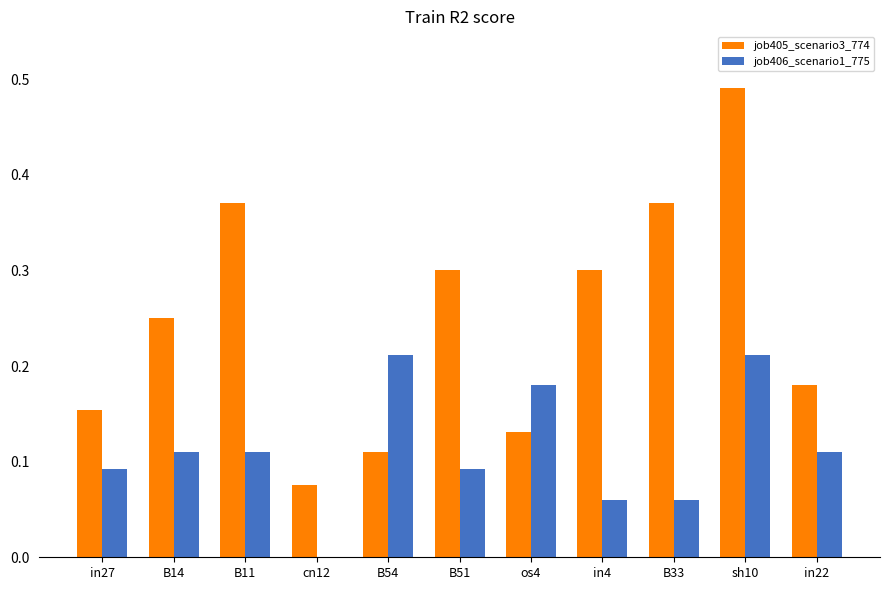

Is the value of job406_scenario1_775 at B33 greater than the value of job405_scenario3_774 at in27?

No